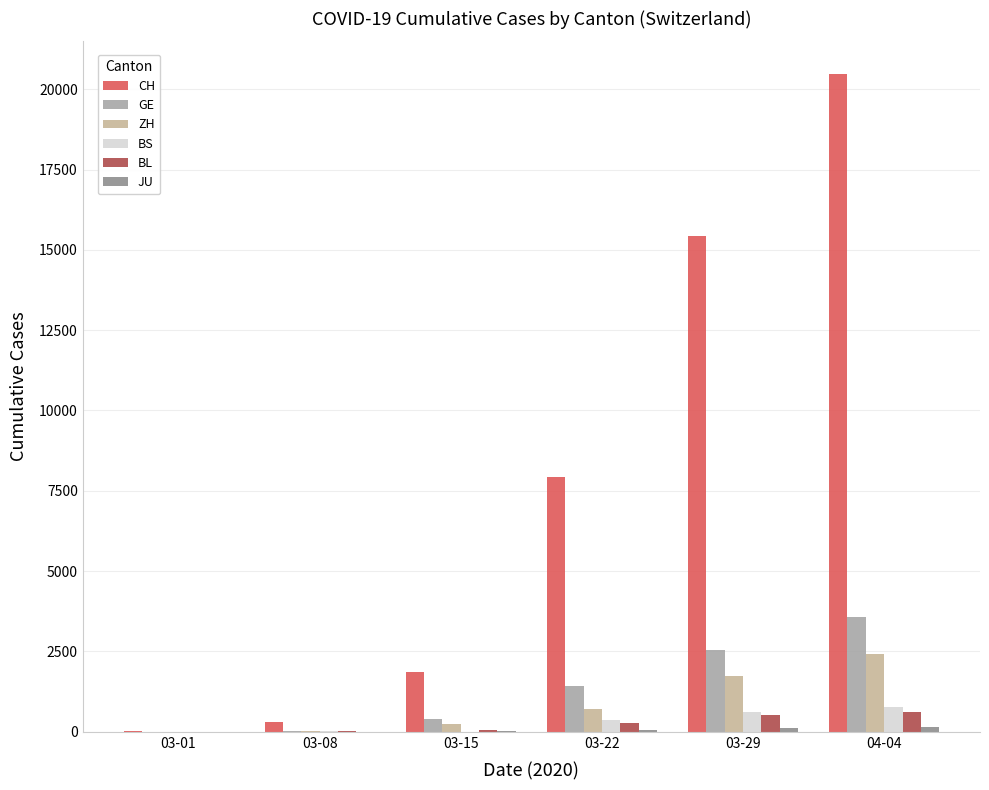

The value of BS at 03-29 is 609. True or false?

True